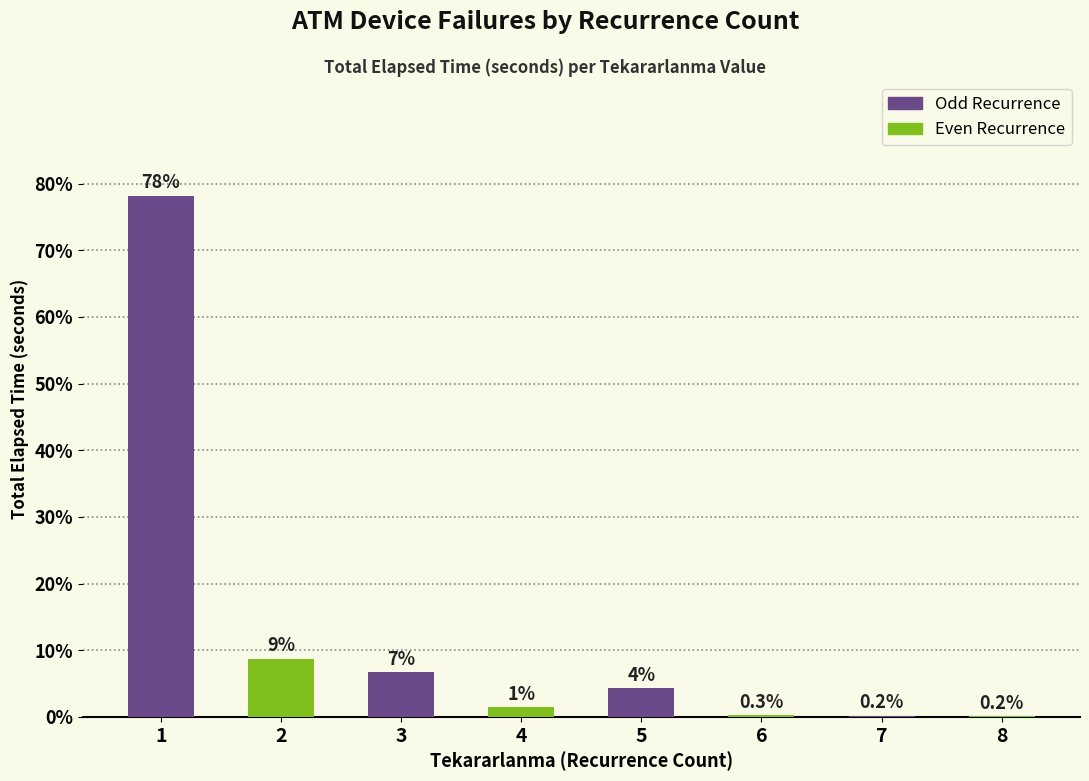

Are the bars horizontal?

No